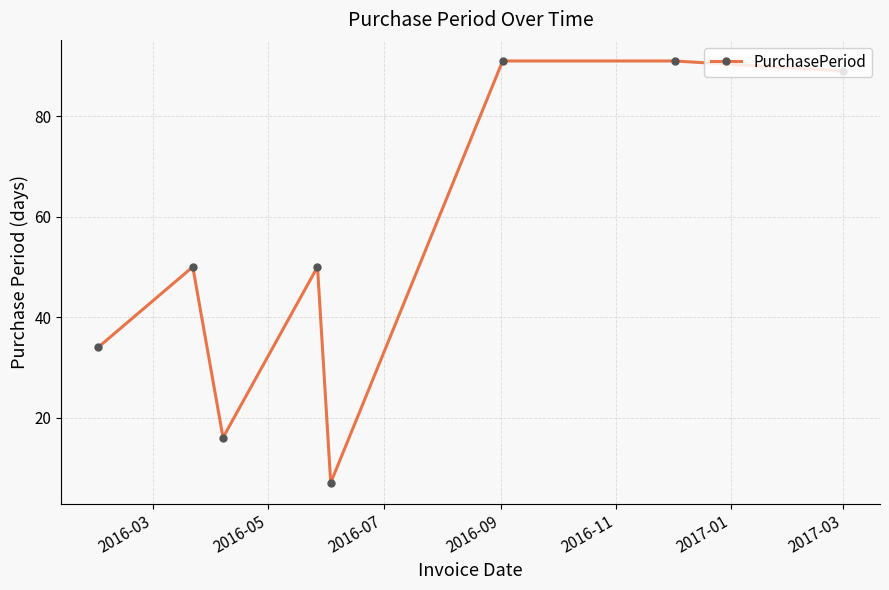

What is the minimum value shown in the chart?

7